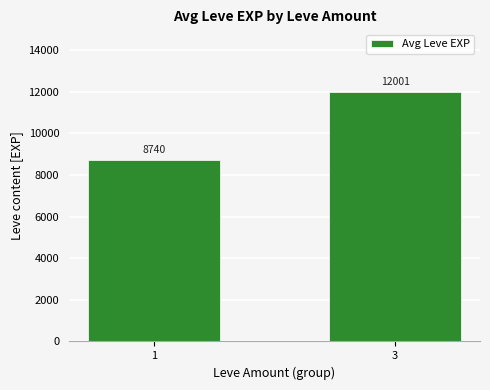

List the labels in order of value, smallest first.

1, 3